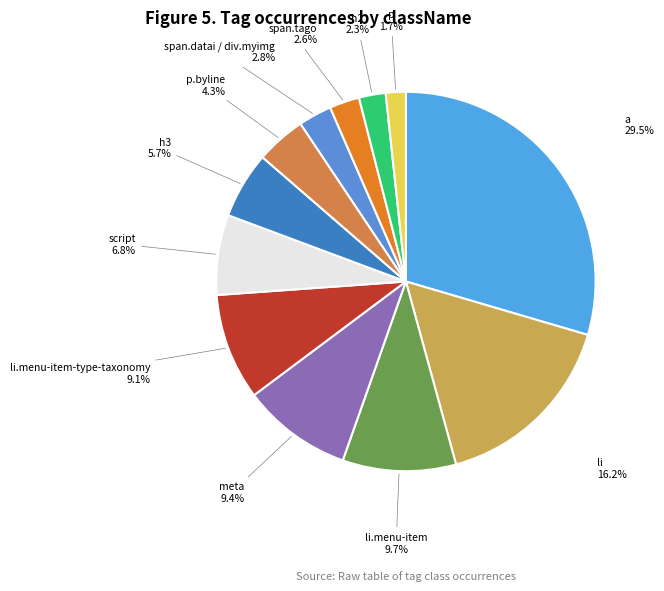

To the nearest percent, what is the difference between the largest and smallest slice percentages?

28%